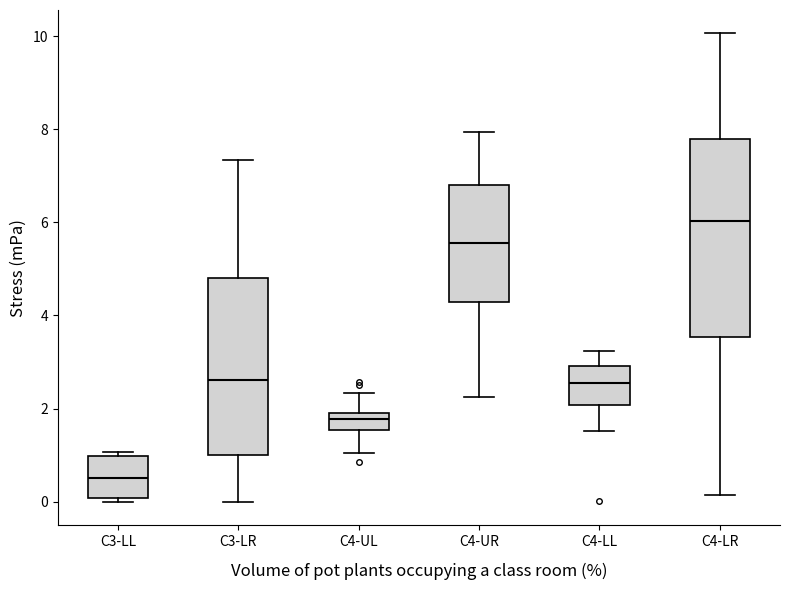

Reading left to right, read every box against the y-axis: the position of its median line, the range the box covers, and the ends of its whiskers. The values are not printed on the chart, so give them approximately, as read against the axis.

C3-LL: median 0.6, box 0.0 to 1.0, whiskers 0.0 (just below the box's lower edge) to 1.0 (just above the box's upper edge)
C3-LR: median 2.6, box 1.0 to 4.8, whiskers 0.0 to 7.4
C4-UL: median 1.8, box 1.6 to 2.0, whiskers 1.0 to 2.4
C4-UR: median 5.6, box 4.2 to 6.8, whiskers 2.2 to 8.0
C4-LL: median 2.6, box 2.0 to 3.0, whiskers 1.6 to 3.2
C4-LR: median 6.0, box 3.6 to 7.8, whiskers 0.2 to 10.0